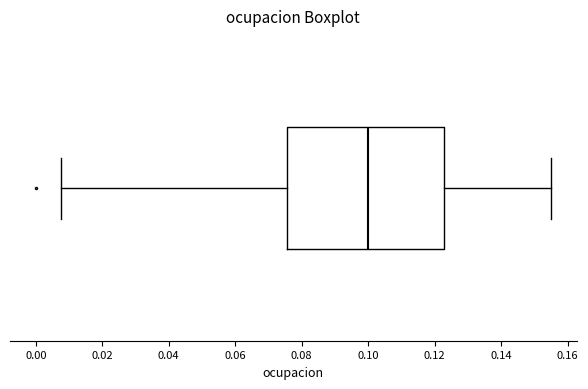

Where does the median line of the box sit on the x-axis? The values are not printed on the chart, so give them approximately, as read against the axis.

0.100